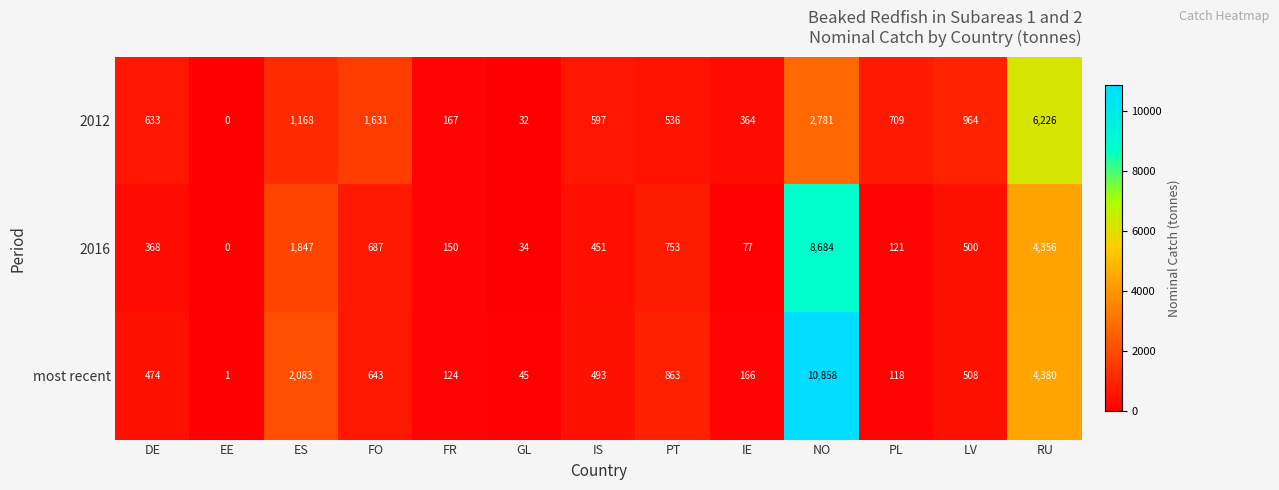

Which series has the largest total across all categories?

most recent